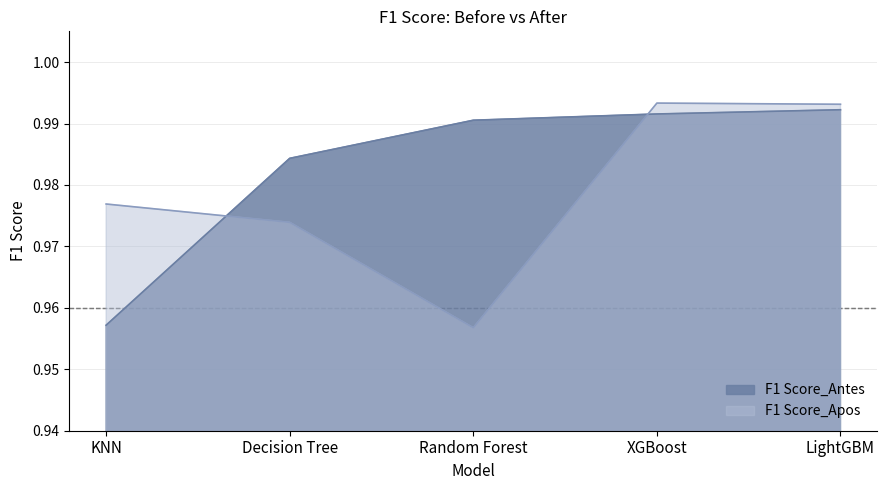

Between Random Forest and XGBoost, which series saw the biggest shift?

F1 Score_Apos